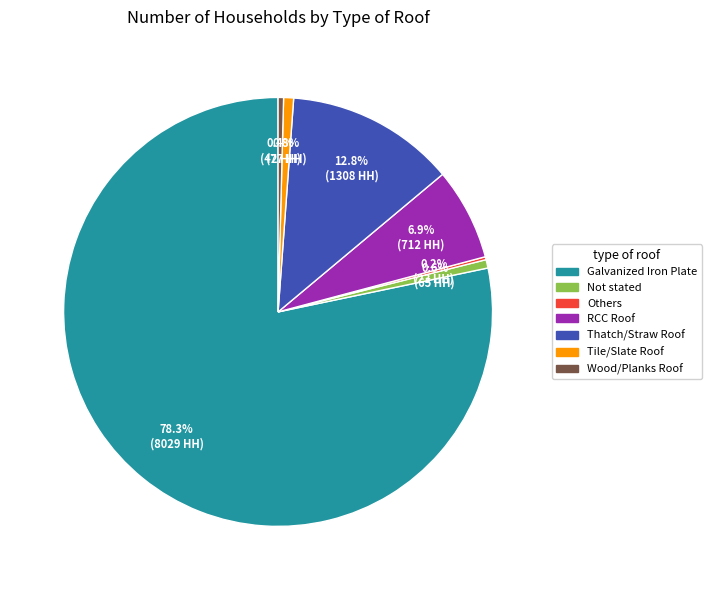

What is the majority slice?

Galvanized Iron Plate